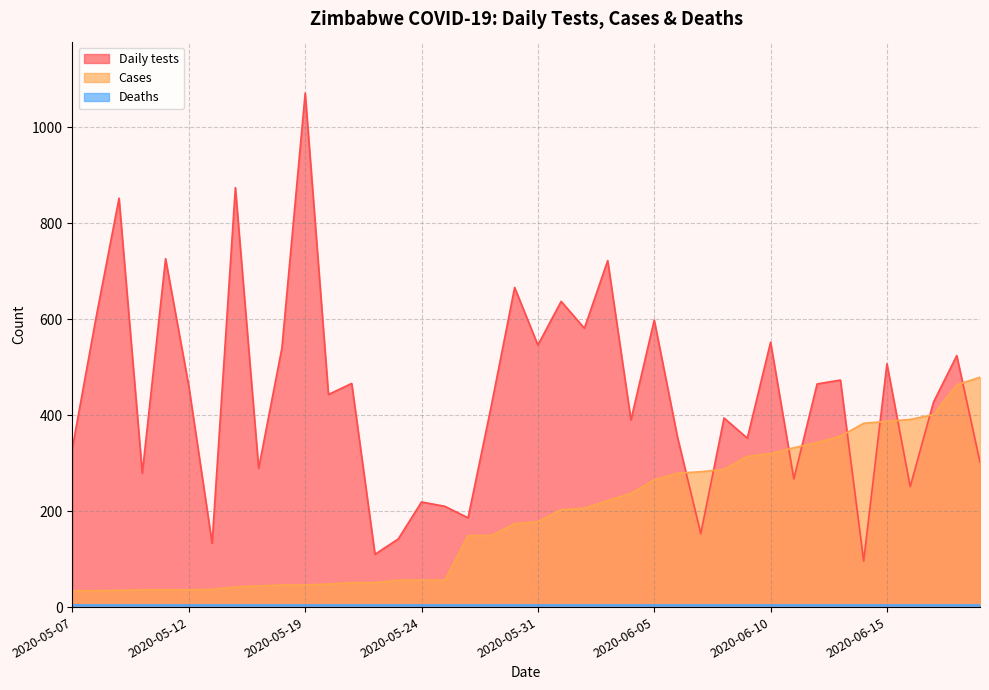

What is the maximum value shown in the chart?

1071